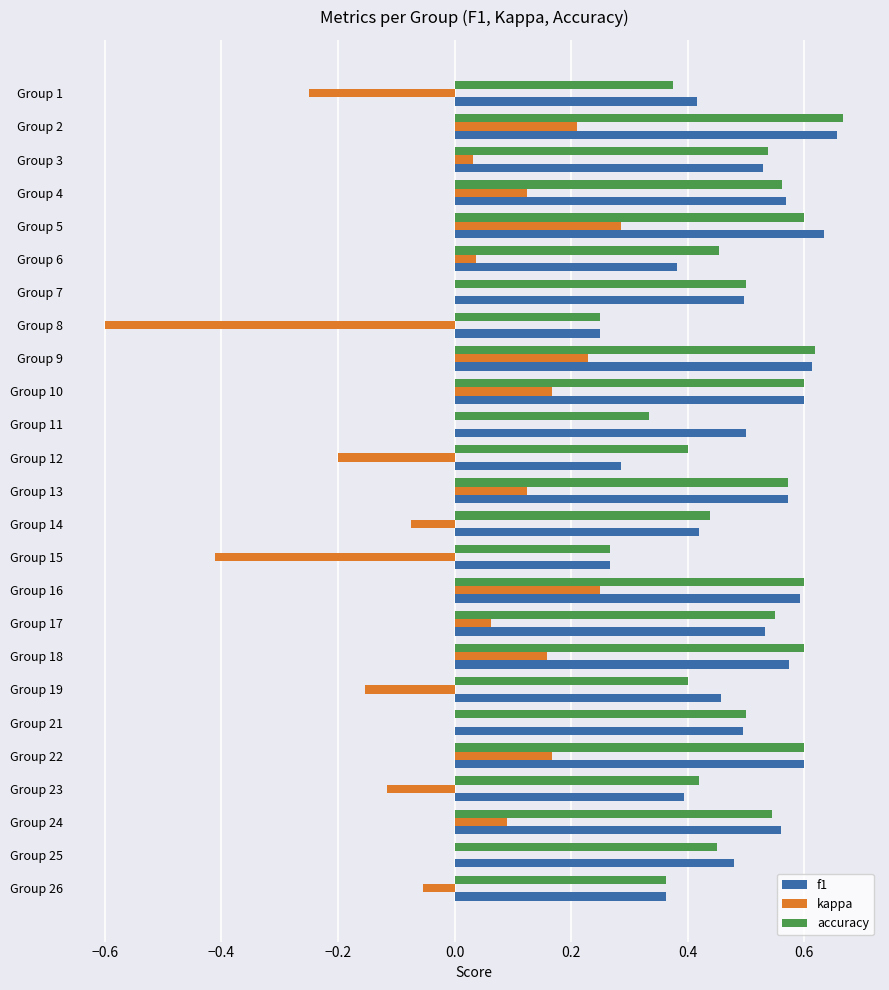

Which category has the highest value in the accuracy series?

Group 2